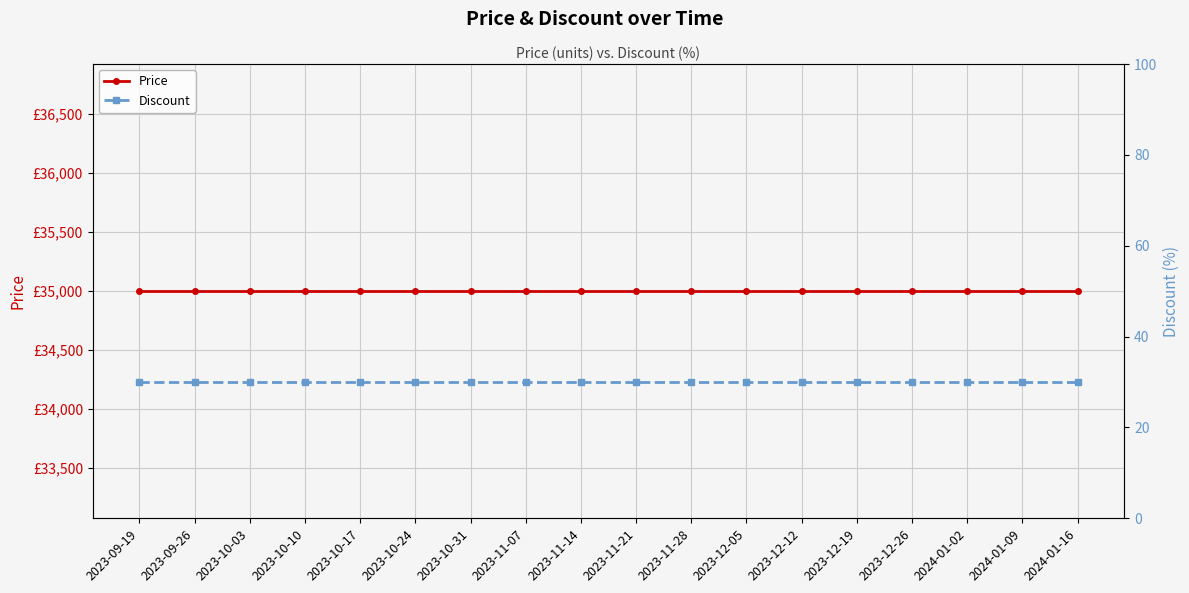

Reading left to right, extract all data points from this chart.

Price: 2023-09-19=35000	2023-09-26=35000	2023-10-03=35000	2023-10-10=35000	2023-10-17=35000	2023-10-24=35000	2023-10-31=35000	2023-11-07=35000	2023-11-14=35000	2023-11-21=35000	2023-11-28=35000	2023-12-05=35000	2023-12-12=35000	2023-12-19=35000	2023-12-26=35000	2024-01-02=35000	2024-01-09=35000	2024-01-16=35000
Discount: 2023-09-19=30	2023-09-26=30	2023-10-03=30	2023-10-10=30	2023-10-17=30	2023-10-24=30	2023-10-31=30	2023-11-07=30	2023-11-14=30	2023-11-21=30	2023-11-28=30	2023-12-05=30	2023-12-12=30	2023-12-19=30	2023-12-26=30	2024-01-02=30	2024-01-09=30	2024-01-16=30